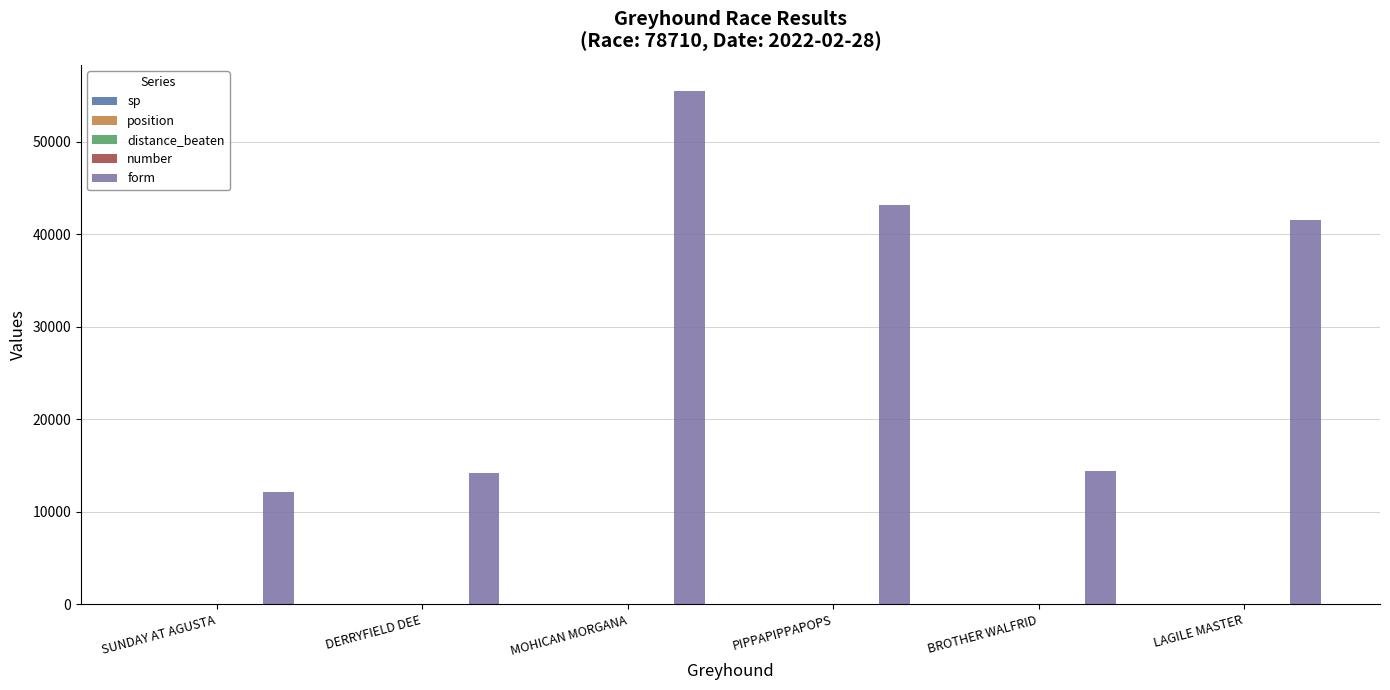

Which series has the largest total across all categories?

form